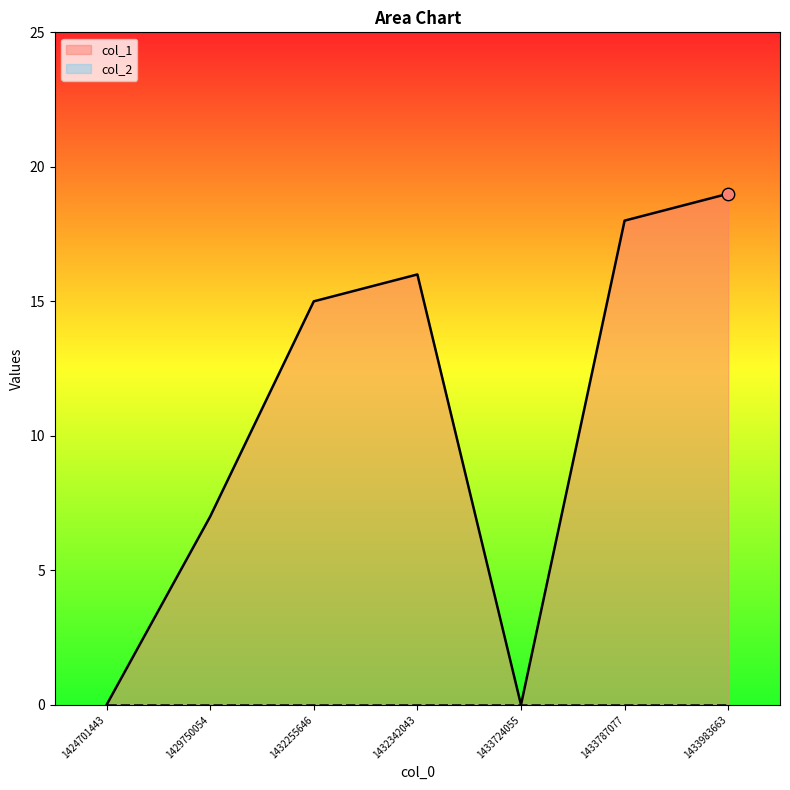

Between 1424701443 and 1433983663, which is larger?

1433983663